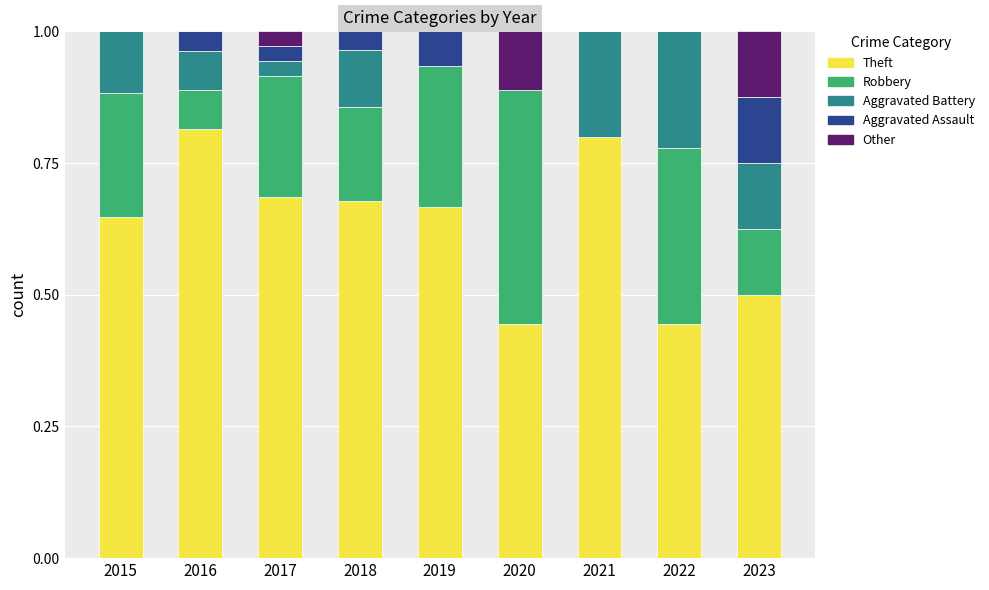

The Theft series shows 0.3 at 2020. True or false?

False